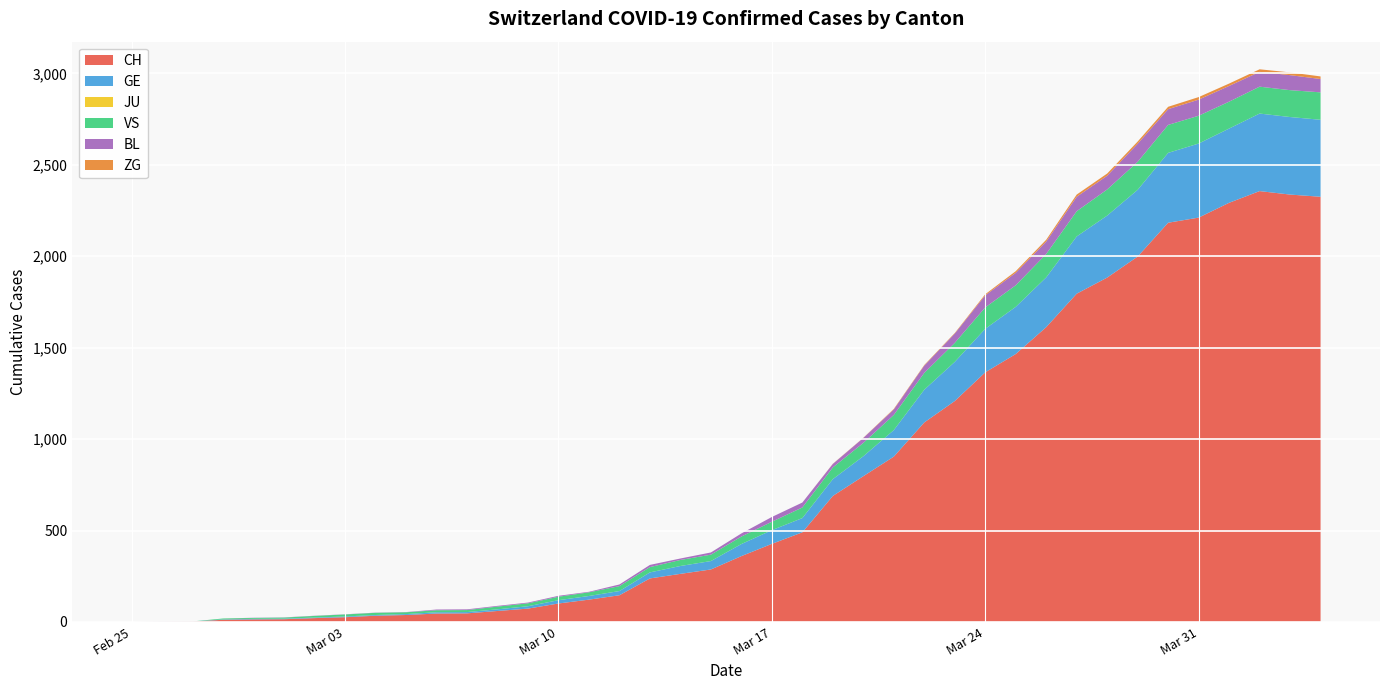

Reading right to left, transcribe all the data shown in this chart.

CH: 2325	2337	2356	2292	2211	2183	1998	1883	1795	1612	1465	1365	1208	1091	904	797	689	490	427	360	287	263	238	146	122	101	73	60	47	46	38	34	26	21	15	14	12	2	1	0
GE: 421	424	424	406	405	382	365	339	313	272	258	238	214	179	145	109	92	78	75	66	46	43	33	23	20	18	13	9	7	7	5	4	4	3	3	3	2	1	1	0
JU: 0	0	0	0	0	0	0	0	0	0	0	0	0	0	0	0	0	0	0	0	0	0	0	0	0	0	0	0	0	0	0	0	0	0	0	0	0	0	0	0
VS: 150	147	147	147	152	153	153	143	138	128	118	117	104	92	83	73	64	58	46	41	35	33	29	27	20	19	16	15	11	11	10	12	11	9	6	5	5	0	0	0
BL: 73	82	81	86	88	86	99	75	79	68	68	66	51	40	30	27	19	27	26	17	12	8	12	9	3	5	4	4	4	4	1	1	1	1	1	1	0	0	0	0
ZG: 14	15	14	13	14	13	12	12	12	10	9	6	3	3	3	1	1	0	0	0	0	0	0	0	0	0	0	0	0	0	0	0	0	0	0	0	0	0	0	0